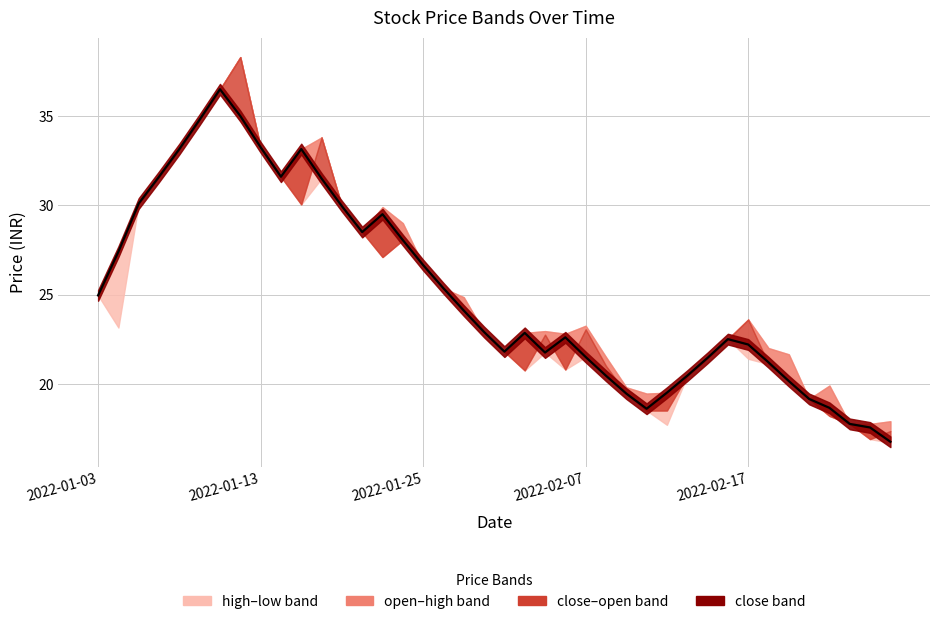

What is the sum of the close values at 2022-01-03 and 2022-02-15?

46.4